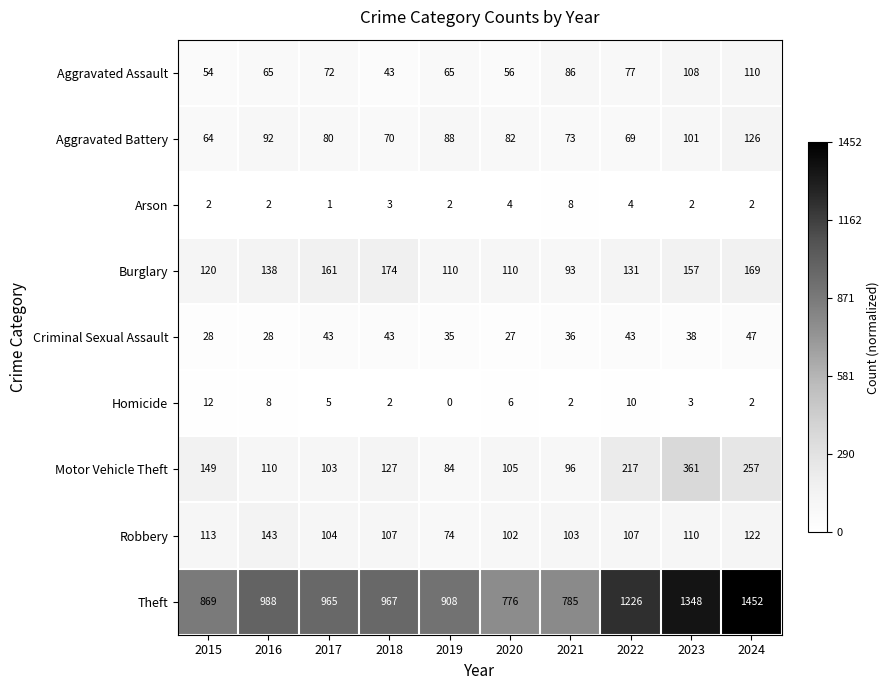

Is it true that Aggravated Assault equals 109 at 2022?

False